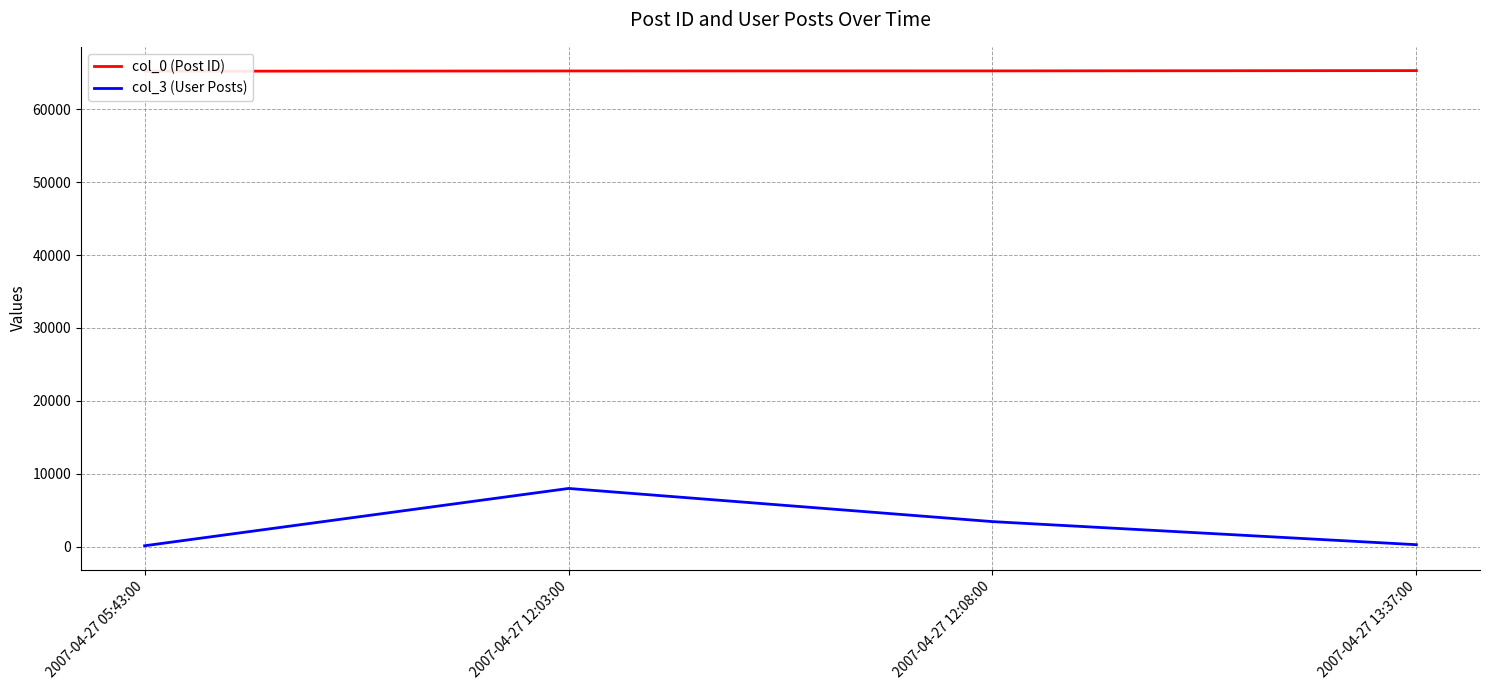

The col_3 (User Posts) series shows 194 at 2007-04-27 05:43:00. True or false?

False